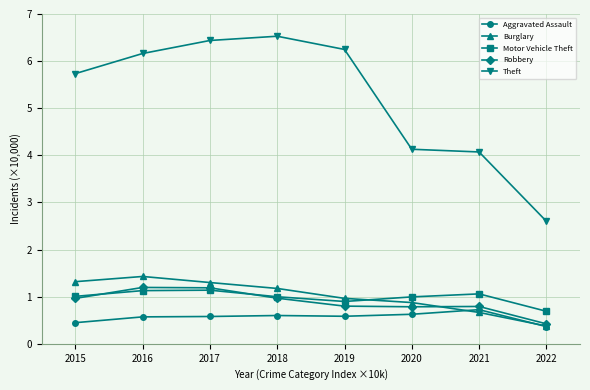

The value of Burglary at 2020 is 0.9. True or false?

True